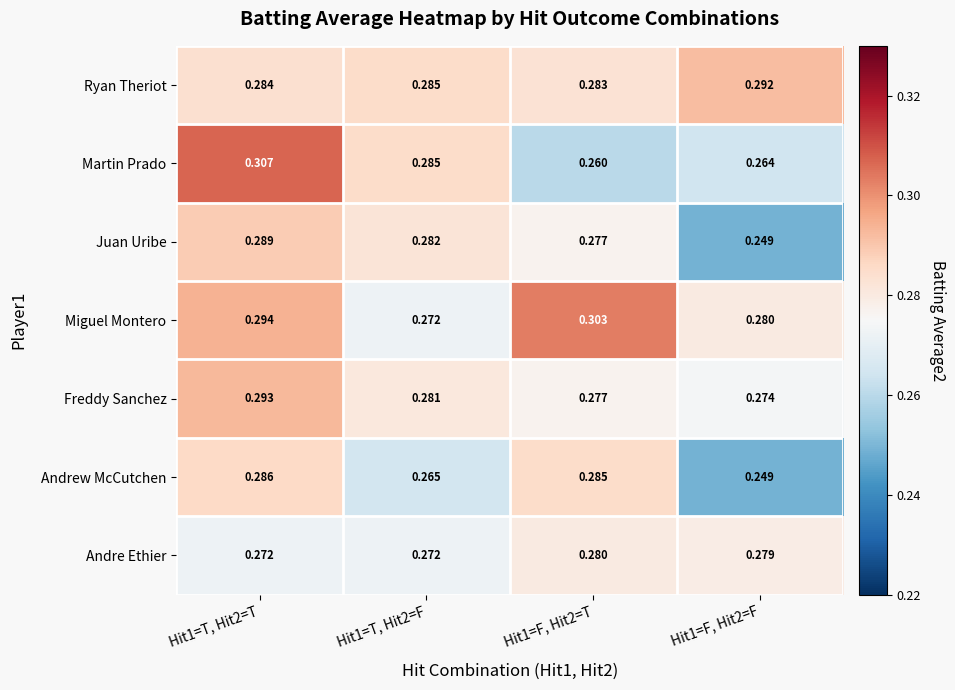

Count the number of data series in this chart.

7